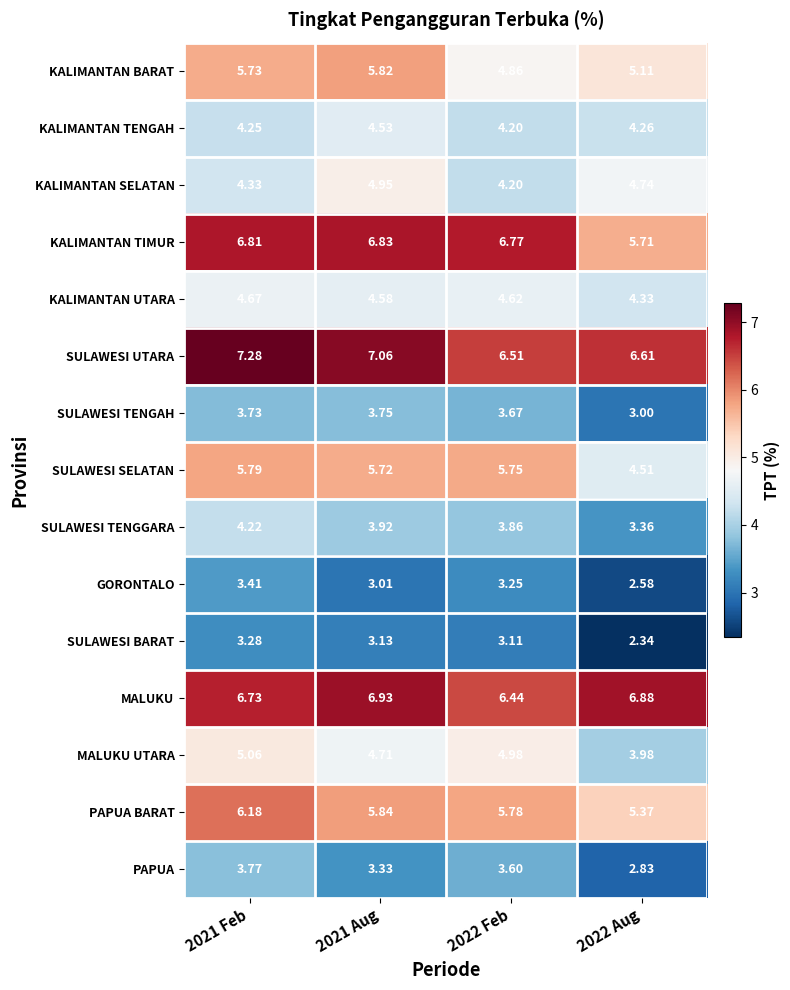

At how many categories does at least one series exceed 5?

4